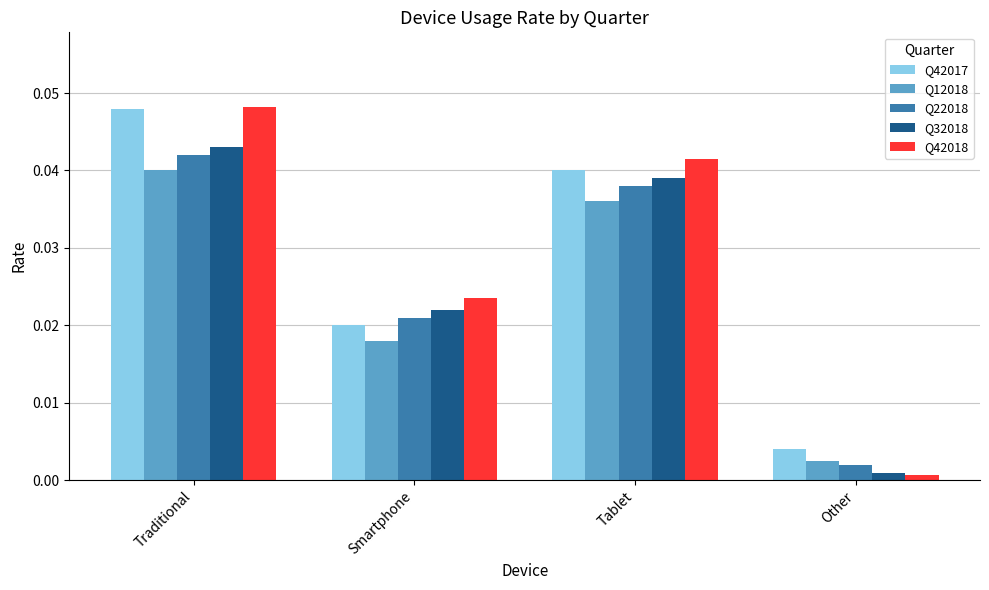

How many bars are there in total?

20